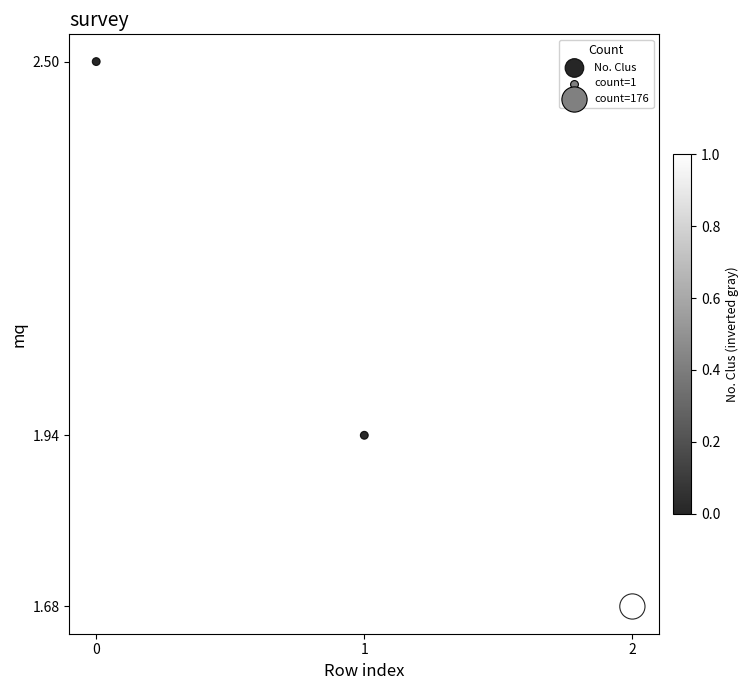

What is the range of Y values (max minus min)?

0.8